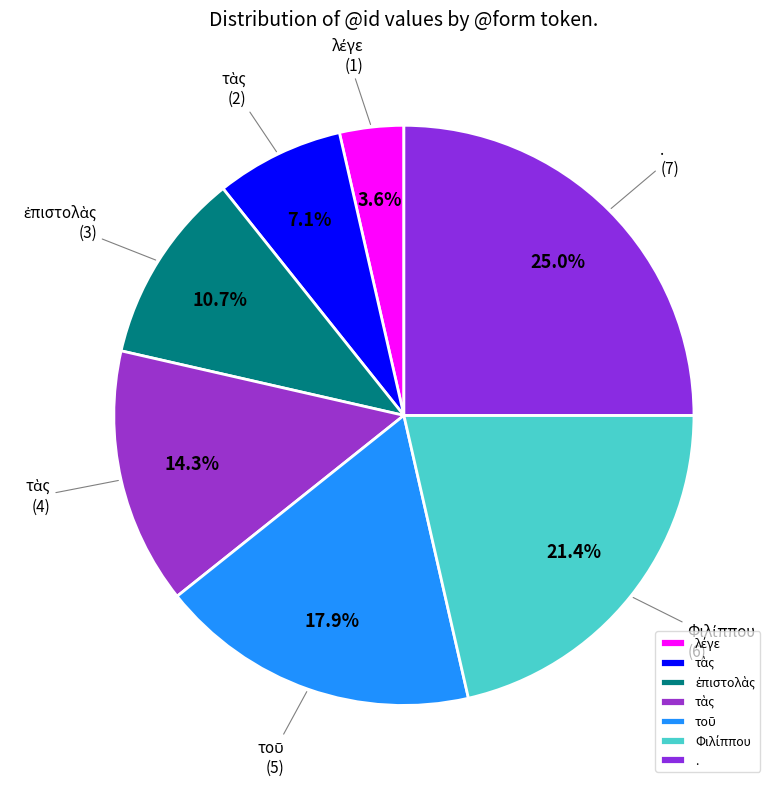

What is the largest slice in the pie chart?

.